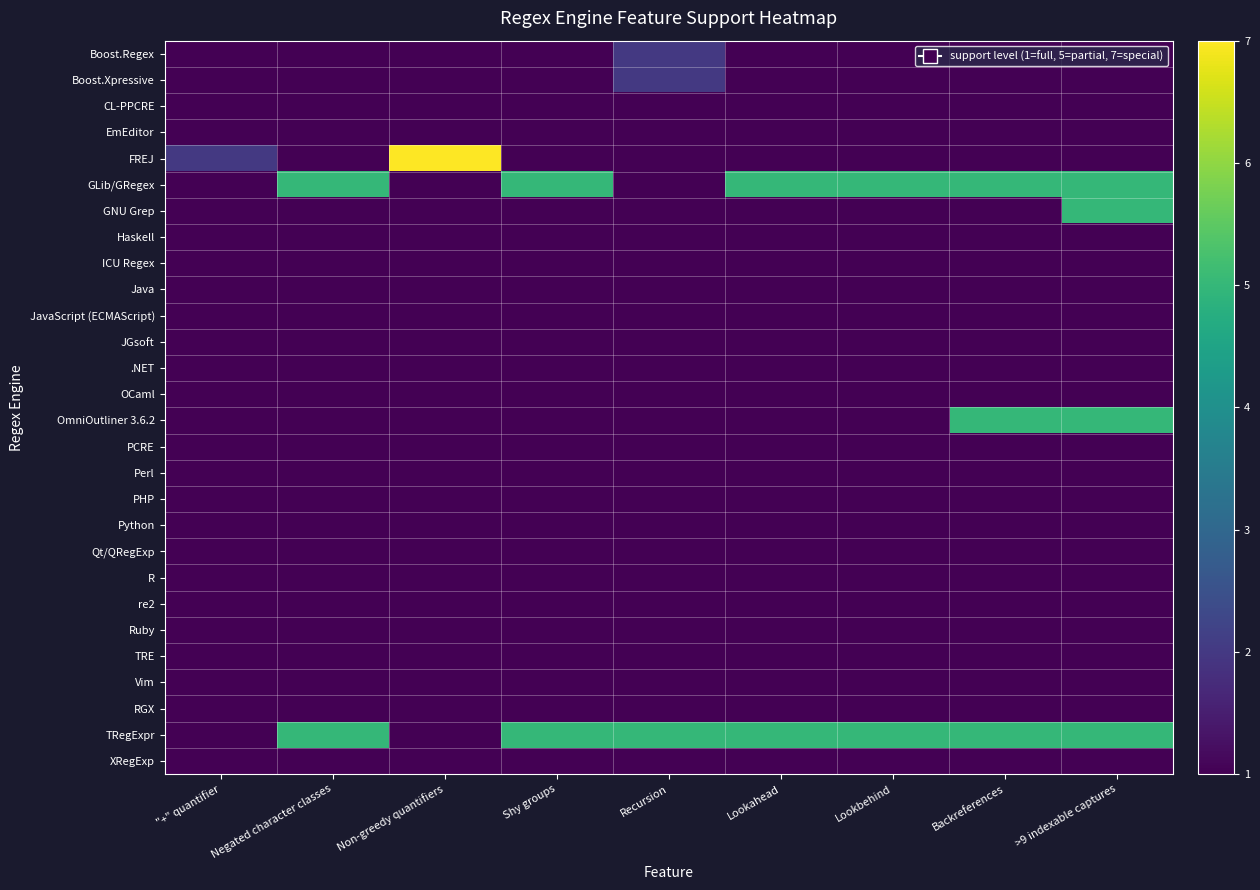

Reading left to right, list all the values displayed in this chart.

Boost.Regex: "+" quantifier=1	Negated character classes=1	Non-greedy quantifiers=1	Shy groups=1	Recursion=2	Lookahead=1	Lookbehind=1	Backreferences=1	>9 indexable captures=1
Boost.Xpressive: "+" quantifier=1	Negated character classes=1	Non-greedy quantifiers=1	Shy groups=1	Recursion=2	Lookahead=1	Lookbehind=1	Backreferences=1	>9 indexable captures=1
CL-PPCRE: "+" quantifier=1	Negated character classes=1	Non-greedy quantifiers=1	Shy groups=1	Recursion=1	Lookahead=1	Lookbehind=1	Backreferences=1	>9 indexable captures=1
EmEditor: "+" quantifier=1	Negated character classes=1	Non-greedy quantifiers=1	Shy groups=1	Recursion=1	Lookahead=1	Lookbehind=1	Backreferences=1	>9 indexable captures=1
FREJ: "+" quantifier=2	Negated character classes=1	Non-greedy quantifiers=7	Shy groups=1	Recursion=1	Lookahead=1	Lookbehind=1	Backreferences=1	>9 indexable captures=1
GLib/GRegex: "+" quantifier=1	Negated character classes=5	Non-greedy quantifiers=1	Shy groups=5	Recursion=1	Lookahead=5	Lookbehind=5	Backreferences=5	>9 indexable captures=5
GNU Grep: "+" quantifier=1	Negated character classes=1	Non-greedy quantifiers=1	Shy groups=1	Recursion=1	Lookahead=1	Lookbehind=1	Backreferences=1	>9 indexable captures=5
Haskell: "+" quantifier=1	Negated character classes=1	Non-greedy quantifiers=1	Shy groups=1	Recursion=1	Lookahead=1	Lookbehind=1	Backreferences=1	>9 indexable captures=1
ICU Regex: "+" quantifier=1	Negated character classes=1	Non-greedy quantifiers=1	Shy groups=1	Recursion=1	Lookahead=1	Lookbehind=1	Backreferences=1	>9 indexable captures=1
Java: "+" quantifier=1	Negated character classes=1	Non-greedy quantifiers=1	Shy groups=1	Recursion=1	Lookahead=1	Lookbehind=1	Backreferences=1	>9 indexable captures=1
JavaScript (ECMAScript): "+" quantifier=1	Negated character classes=1	Non-greedy quantifiers=1	Shy groups=1	Recursion=1	Lookahead=1	Lookbehind=1	Backreferences=1	>9 indexable captures=1
JGsoft: "+" quantifier=1	Negated character classes=1	Non-greedy quantifiers=1	Shy groups=1	Recursion=1	Lookahead=1	Lookbehind=1	Backreferences=1	>9 indexable captures=1
.NET: "+" quantifier=1	Negated character classes=1	Non-greedy quantifiers=1	Shy groups=1	Recursion=1	Lookahead=1	Lookbehind=1	Backreferences=1	>9 indexable captures=1
OCaml: "+" quantifier=1	Negated character classes=1	Non-greedy quantifiers=1	Shy groups=1	Recursion=1	Lookahead=1	Lookbehind=1	Backreferences=1	>9 indexable captures=1
OmniOutliner 3.6.2: "+" quantifier=1	Negated character classes=1	Non-greedy quantifiers=1	Shy groups=1	Recursion=1	Lookahead=1	Lookbehind=1	Backreferences=5	>9 indexable captures=5
PCRE: "+" quantifier=1	Negated character classes=1	Non-greedy quantifiers=1	Shy groups=1	Recursion=1	Lookahead=1	Lookbehind=1	Backreferences=1	>9 indexable captures=1
Perl: "+" quantifier=1	Negated character classes=1	Non-greedy quantifiers=1	Shy groups=1	Recursion=1	Lookahead=1	Lookbehind=1	Backreferences=1	>9 indexable captures=1
PHP: "+" quantifier=1	Negated character classes=1	Non-greedy quantifiers=1	Shy groups=1	Recursion=1	Lookahead=1	Lookbehind=1	Backreferences=1	>9 indexable captures=1
Python: "+" quantifier=1	Negated character classes=1	Non-greedy quantifiers=1	Shy groups=1	Recursion=1	Lookahead=1	Lookbehind=1	Backreferences=1	>9 indexable captures=1
Qt/QRegExp: "+" quantifier=1	Negated character classes=1	Non-greedy quantifiers=1	Shy groups=1	Recursion=1	Lookahead=1	Lookbehind=1	Backreferences=1	>9 indexable captures=1
R: "+" quantifier=1	Negated character classes=1	Non-greedy quantifiers=1	Shy groups=1	Recursion=1	Lookahead=1	Lookbehind=1	Backreferences=1	>9 indexable captures=1
re2: "+" quantifier=1	Negated character classes=1	Non-greedy quantifiers=1	Shy groups=1	Recursion=1	Lookahead=1	Lookbehind=1	Backreferences=1	>9 indexable captures=1
Ruby: "+" quantifier=1	Negated character classes=1	Non-greedy quantifiers=1	Shy groups=1	Recursion=1	Lookahead=1	Lookbehind=1	Backreferences=1	>9 indexable captures=1
TRE: "+" quantifier=1	Negated character classes=1	Non-greedy quantifiers=1	Shy groups=1	Recursion=1	Lookahead=1	Lookbehind=1	Backreferences=1	>9 indexable captures=1
Vim: "+" quantifier=1	Negated character classes=1	Non-greedy quantifiers=1	Shy groups=1	Recursion=1	Lookahead=1	Lookbehind=1	Backreferences=1	>9 indexable captures=1
RGX: "+" quantifier=1	Negated character classes=1	Non-greedy quantifiers=1	Shy groups=1	Recursion=1	Lookahead=1	Lookbehind=1	Backreferences=1	>9 indexable captures=1
TRegExpr: "+" quantifier=1	Negated character classes=5	Non-greedy quantifiers=1	Shy groups=5	Recursion=5	Lookahead=5	Lookbehind=5	Backreferences=5	>9 indexable captures=5
XRegExp: "+" quantifier=1	Negated character classes=1	Non-greedy quantifiers=1	Shy groups=1	Recursion=1	Lookahead=1	Lookbehind=1	Backreferences=1	>9 indexable captures=1